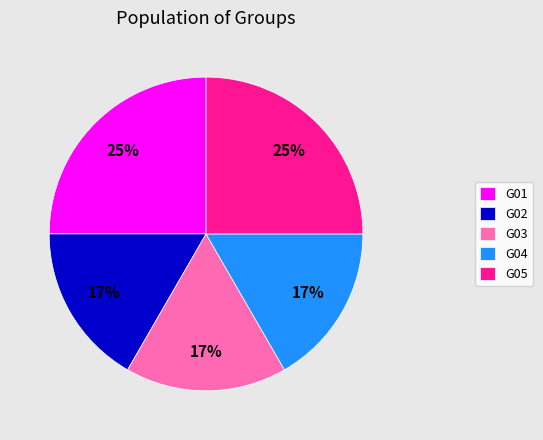

Is it true that G02 is 17% of the pie?

True